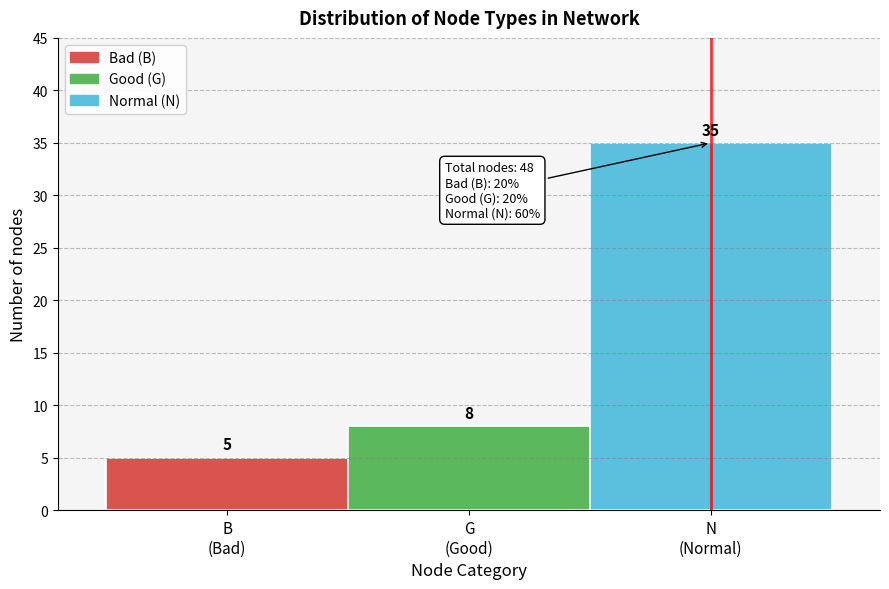

Reading left to right, what are all the values shown in this chart?

5	8	35